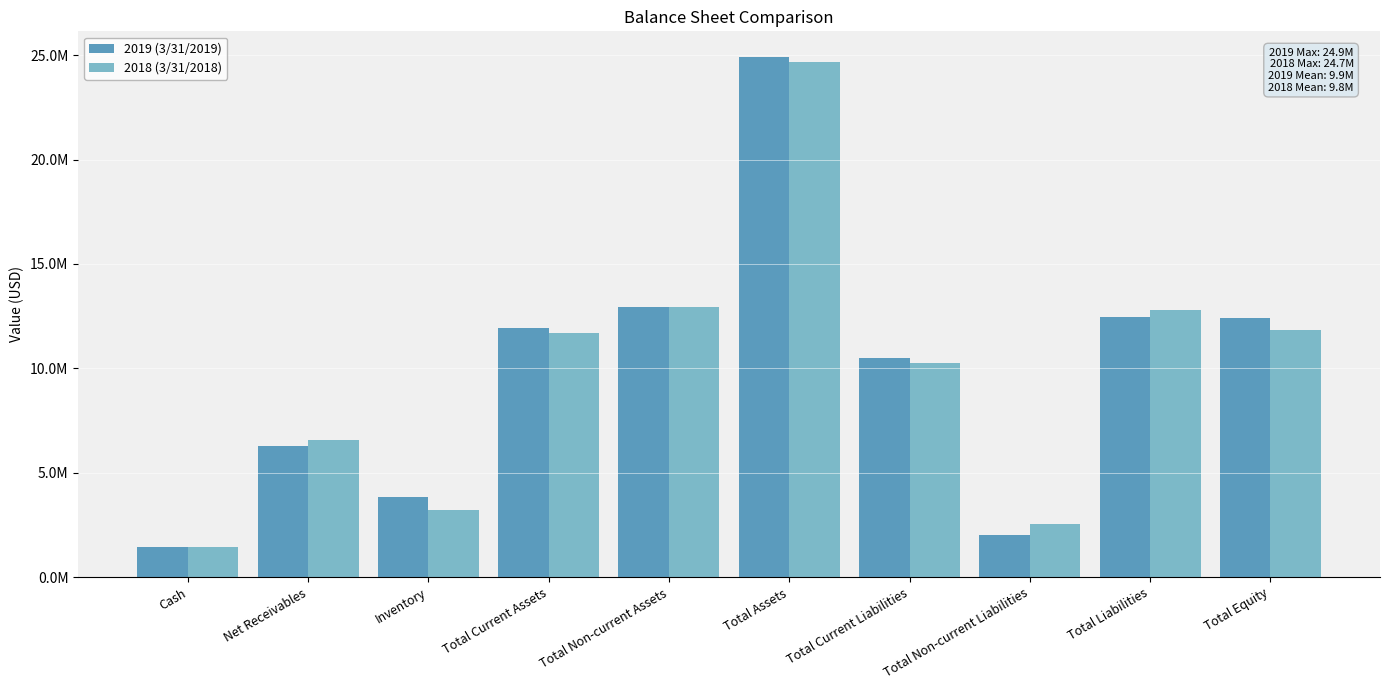

What is the difference between the second highest and minimum values in the 2019 (3/31/2019) series?

11492849